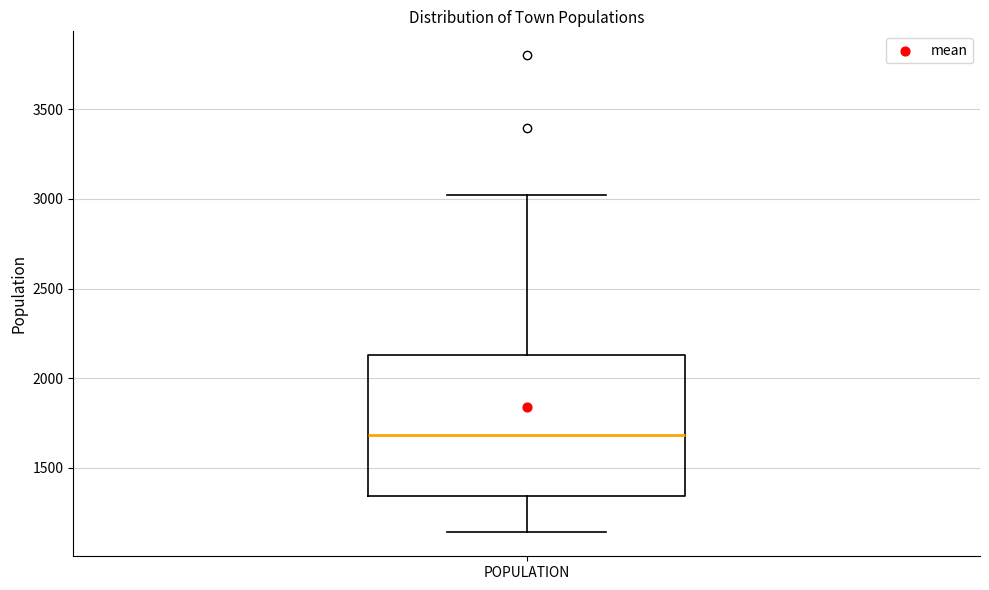

Where does the median line of the box for POPULATION sit on the y-axis? The values are not printed on the chart, so give them approximately, as read against the axis.

1700